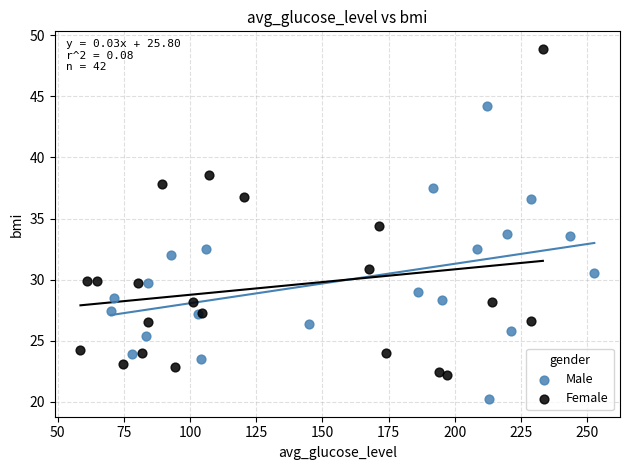

What are all the series names shown in the legend?

Male, Female